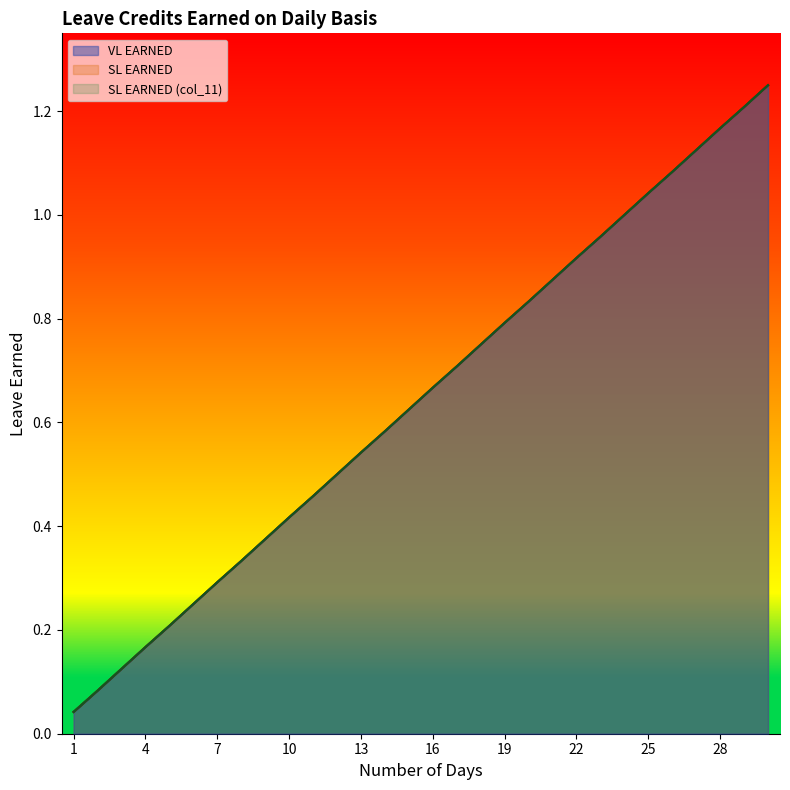

How many lines are shown in the chart?

3